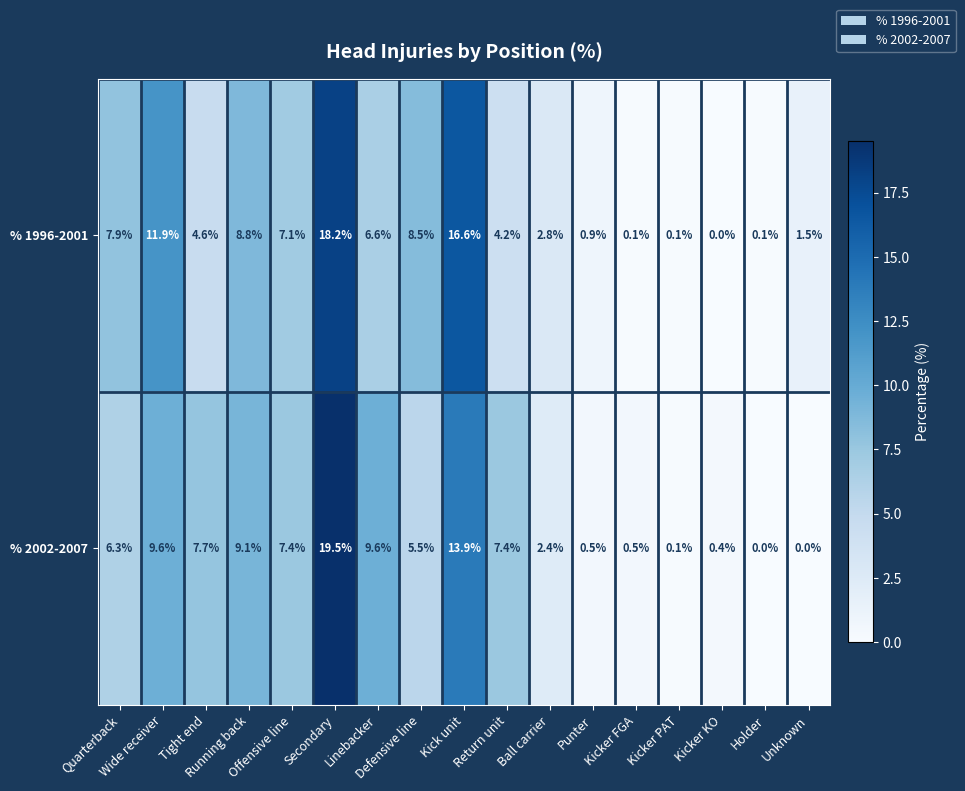

Which series has the largest range (max minus min)?

% 2002-2007